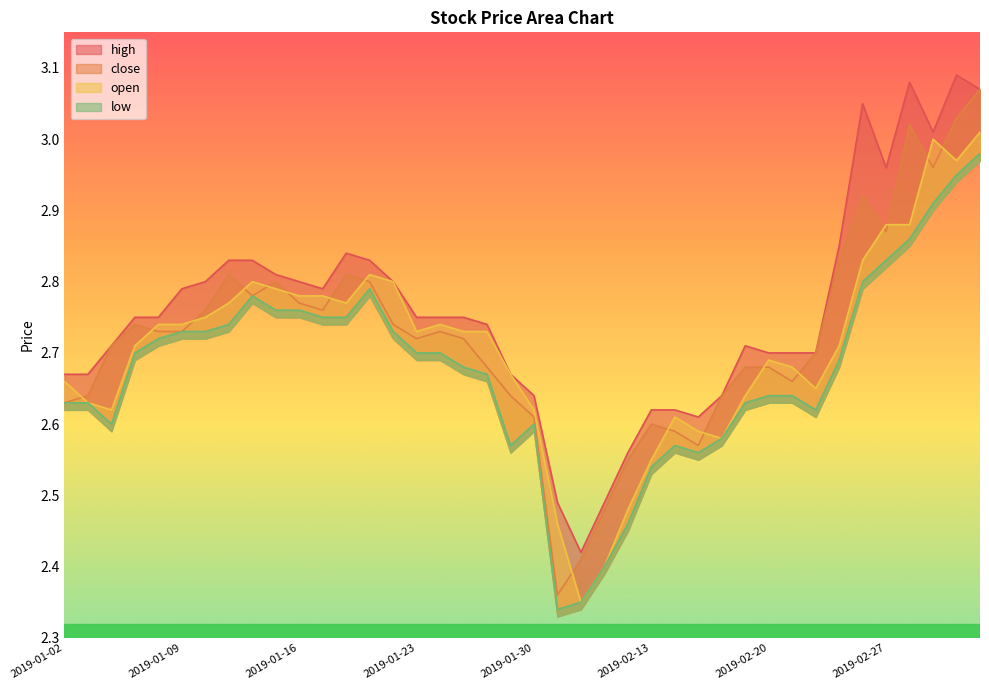

What is the difference between the maximum and minimum values in the low series?

0.6